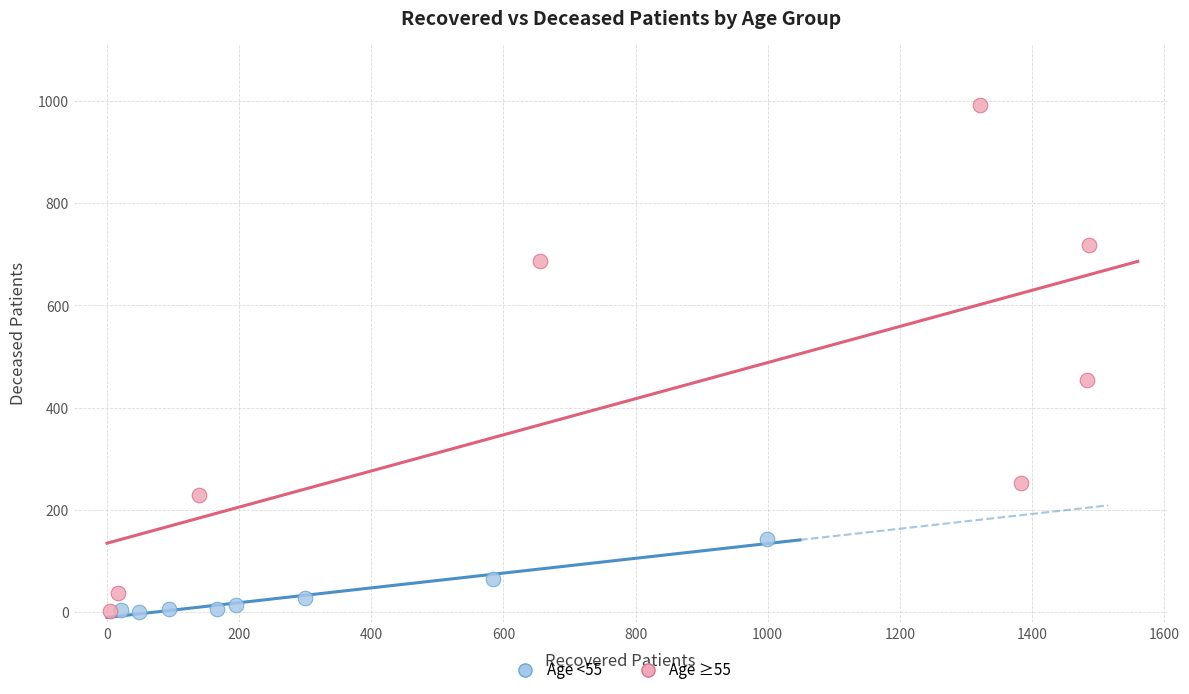

Which series reaches the maximum Y coordinate?

Age ≥55